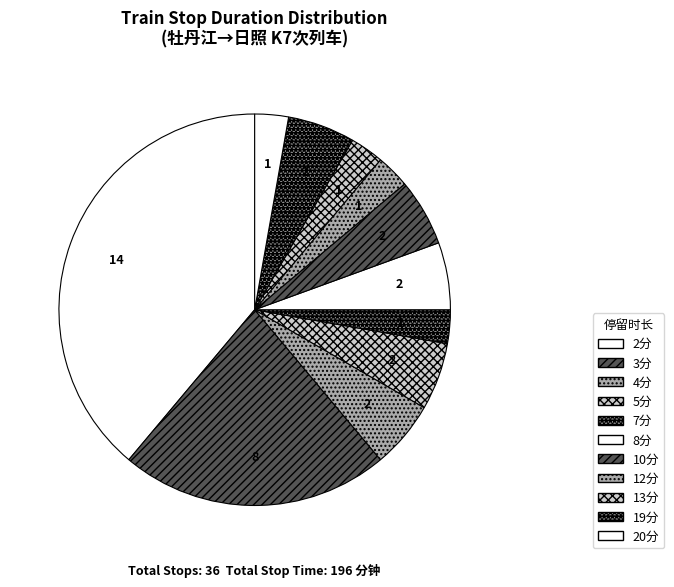

Approximately how many times larger is the value at 3分 compared to 20分?

8.0